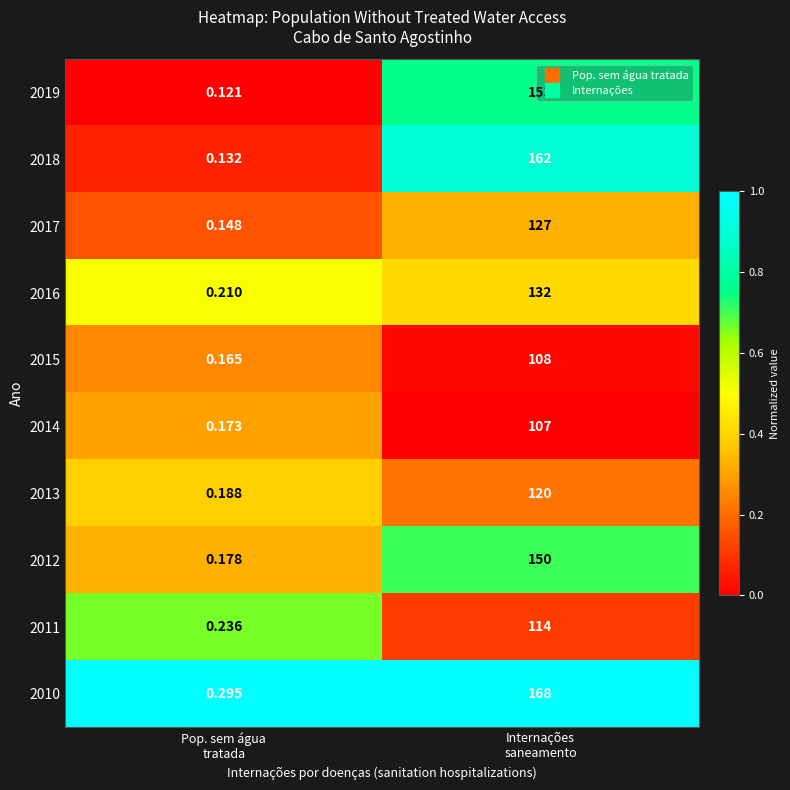

How many data points does each series have?

2